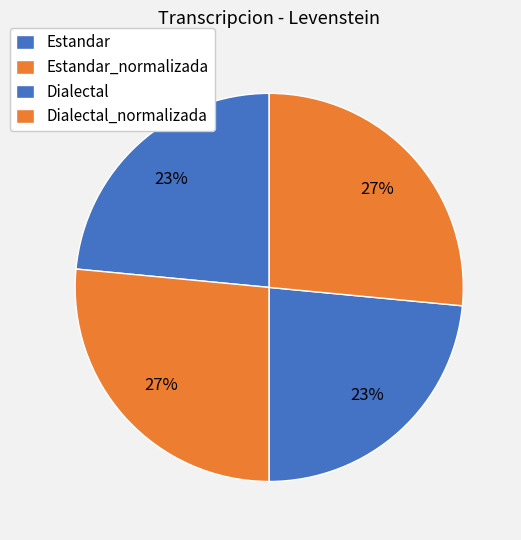

Does Dialectal_normalizada account for over 50% of the chart?

No